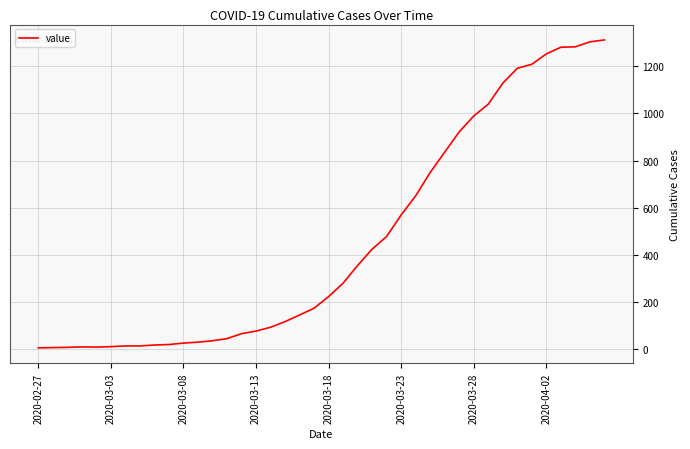

What is the maximum value shown in the chart?

1311